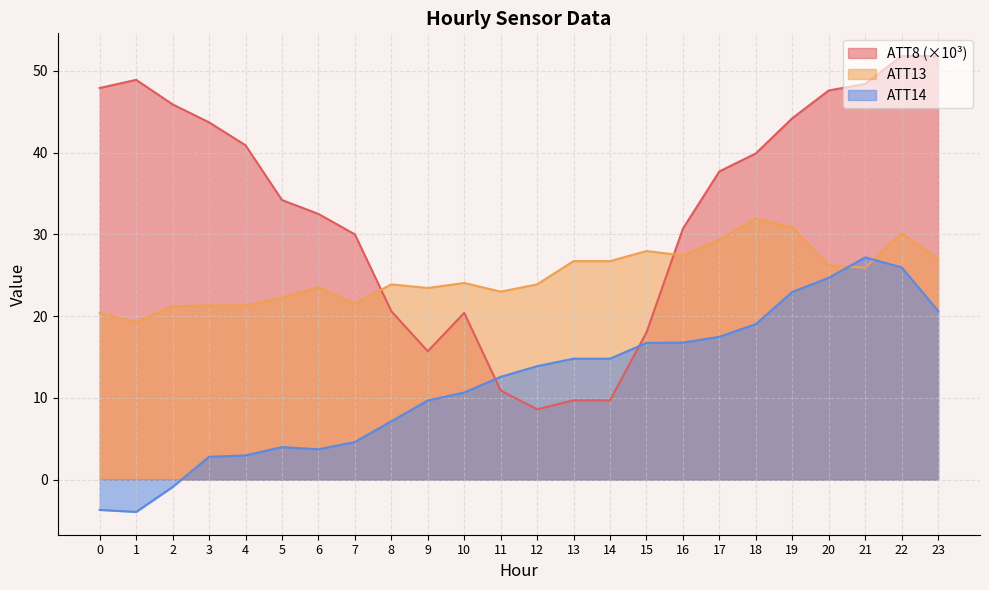

The ATT8 series shows 45.9 at 2. True or false?

True